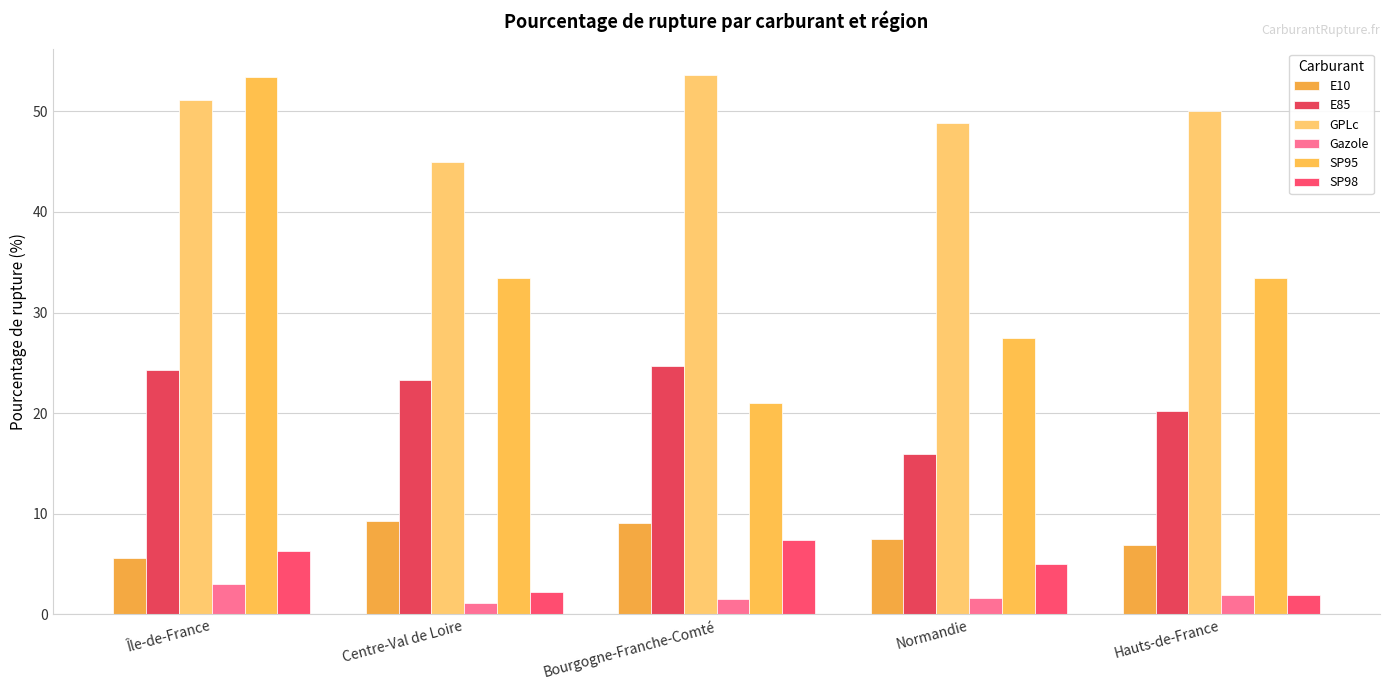

What is the average value of the SP95 series?

33.7